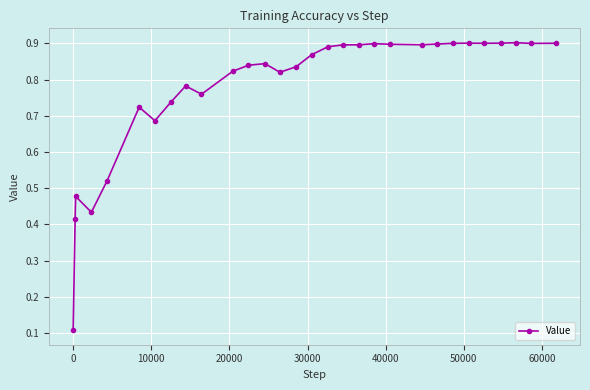

True or false: there are more than 1 points higher than both neighbors.

True